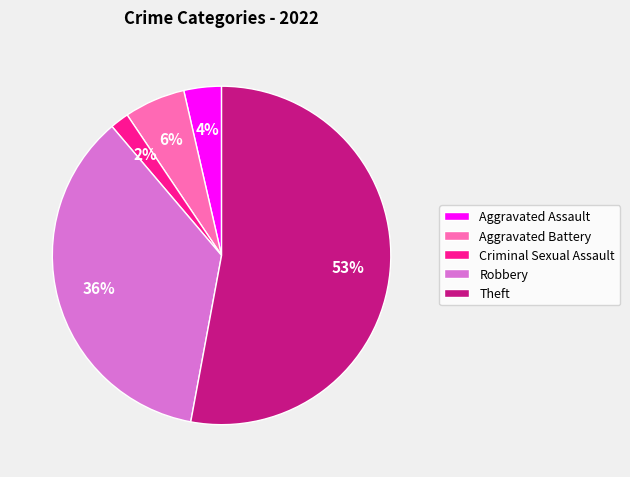

Is there any slice that represents more than half of the pie?

Yes